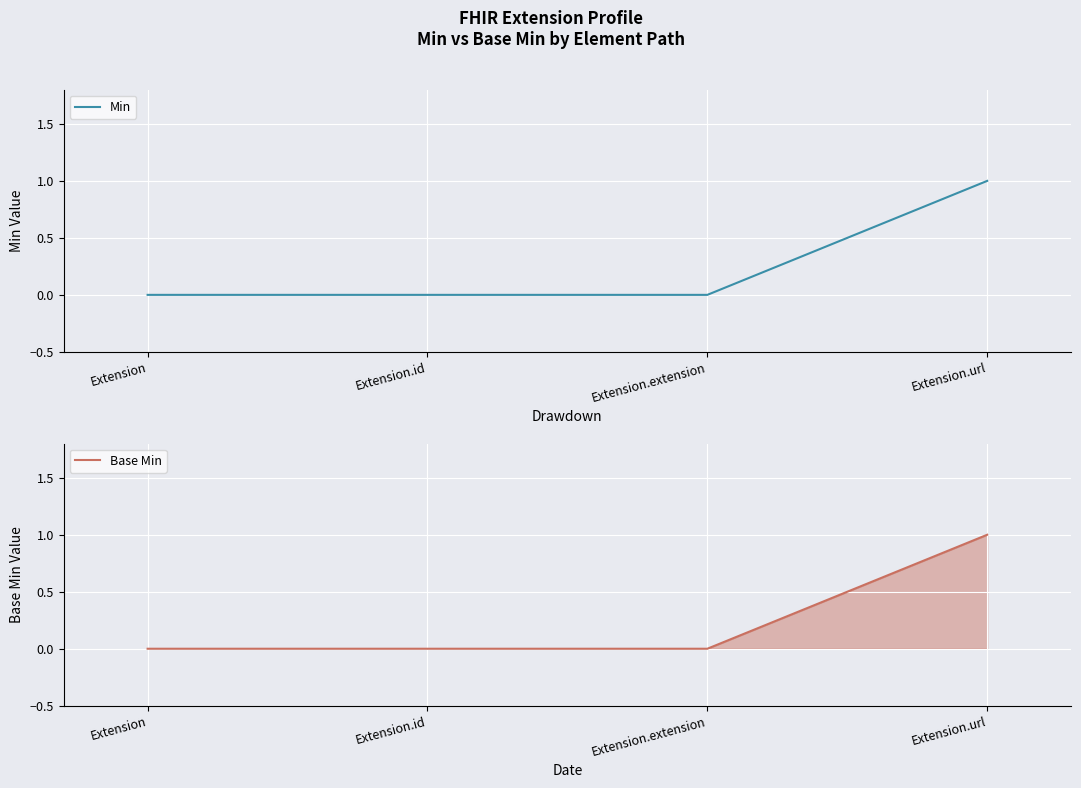

Where is Min nearest to the value 0?

Extension